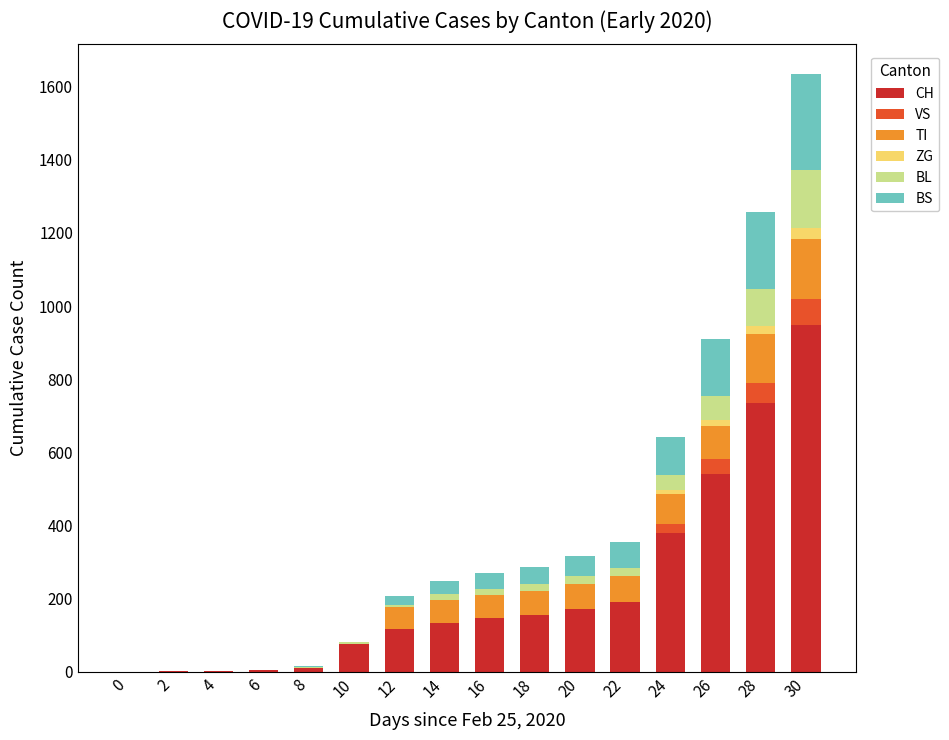

Are the bars grouped side by side (vs. stacked)?

No